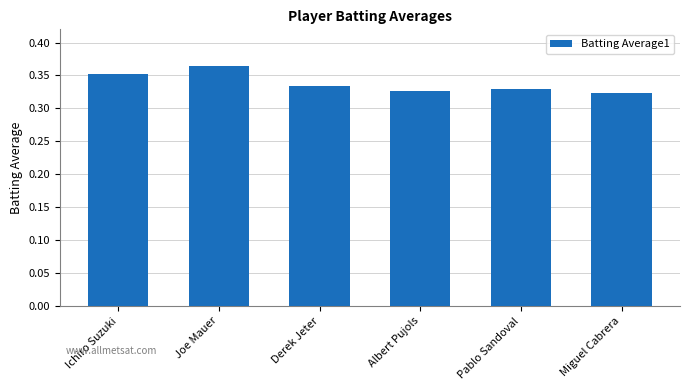

How many values are between 0 and 1?

6